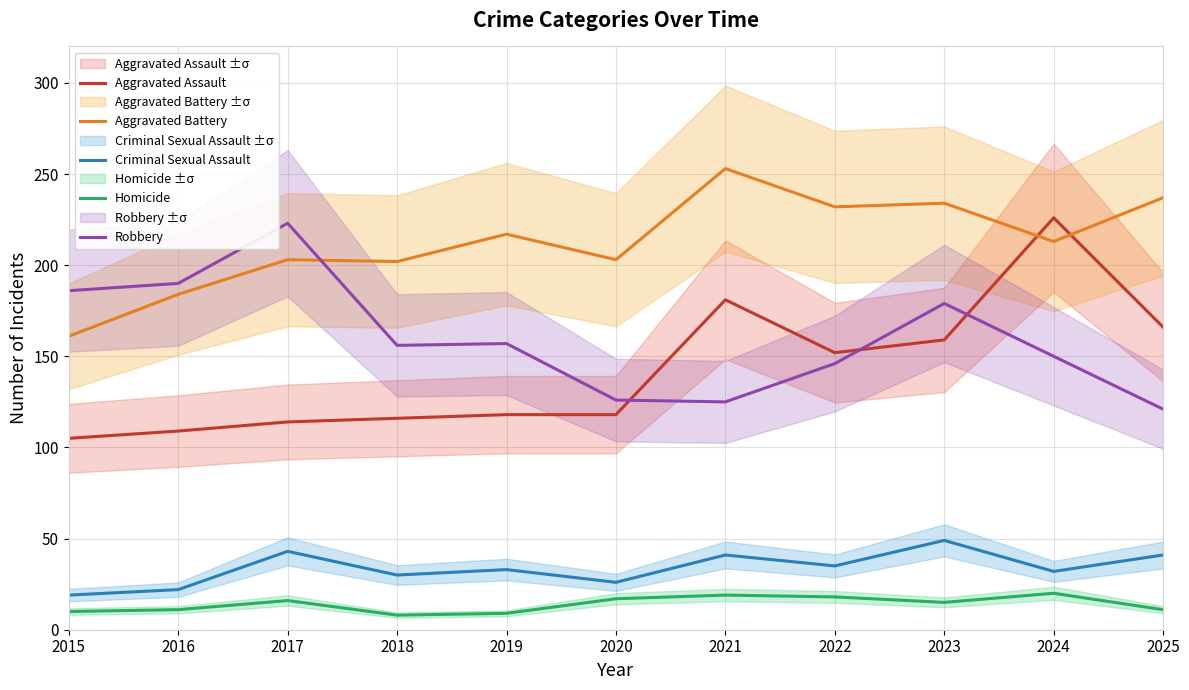

The value of Criminal Sexual Assault at 2018 is 30. True or false?

True